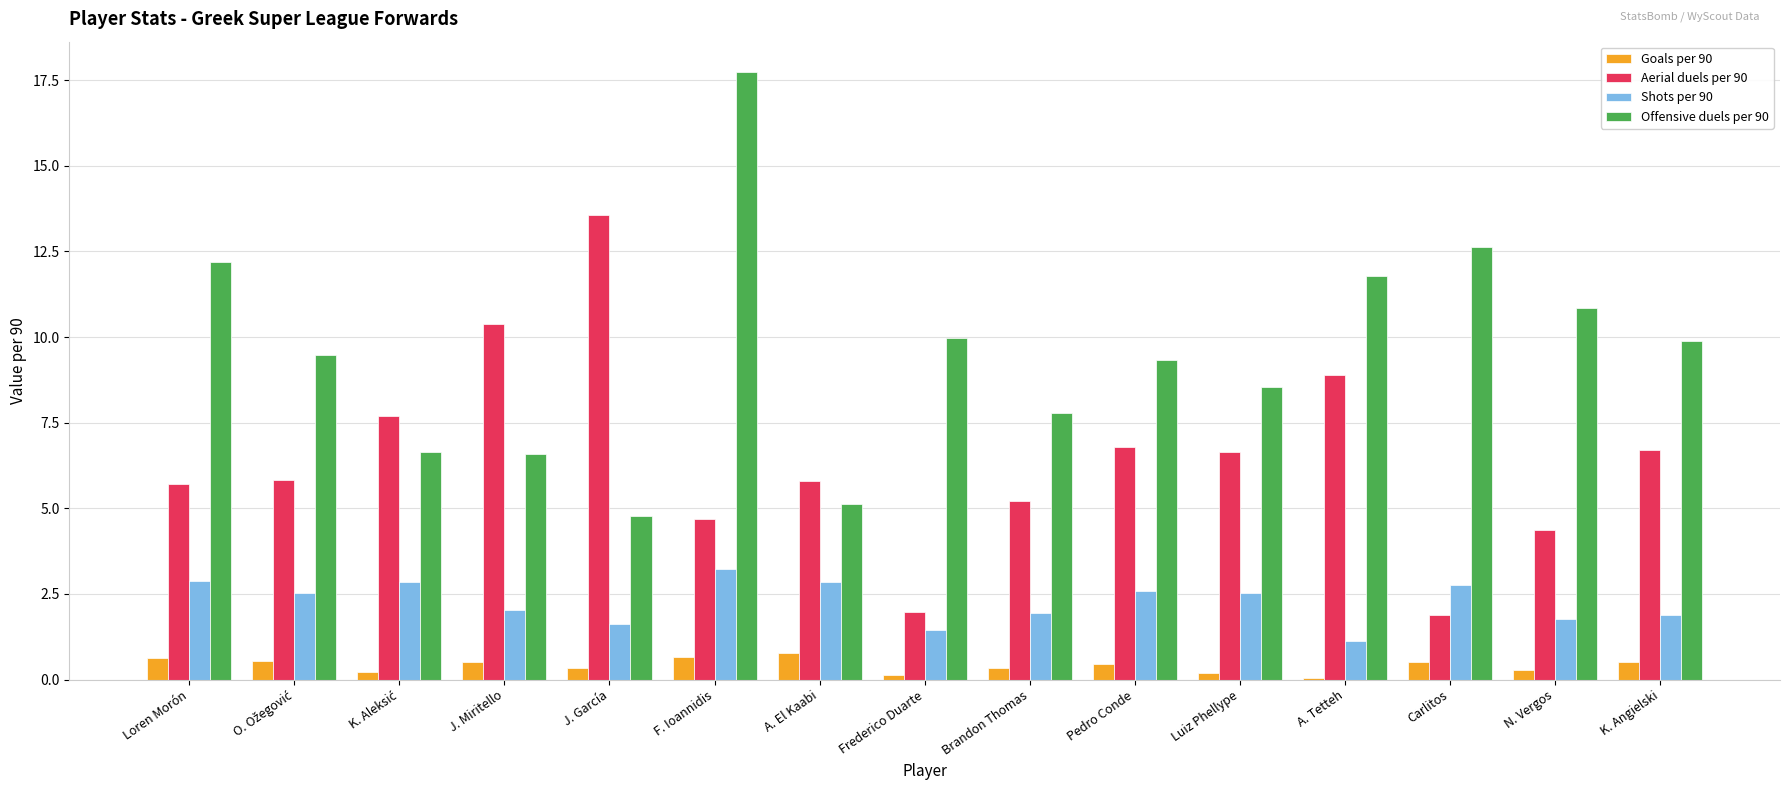

True or false: Offensive duels per 90 has a value of 10.0 at Frederico Duarte.

True